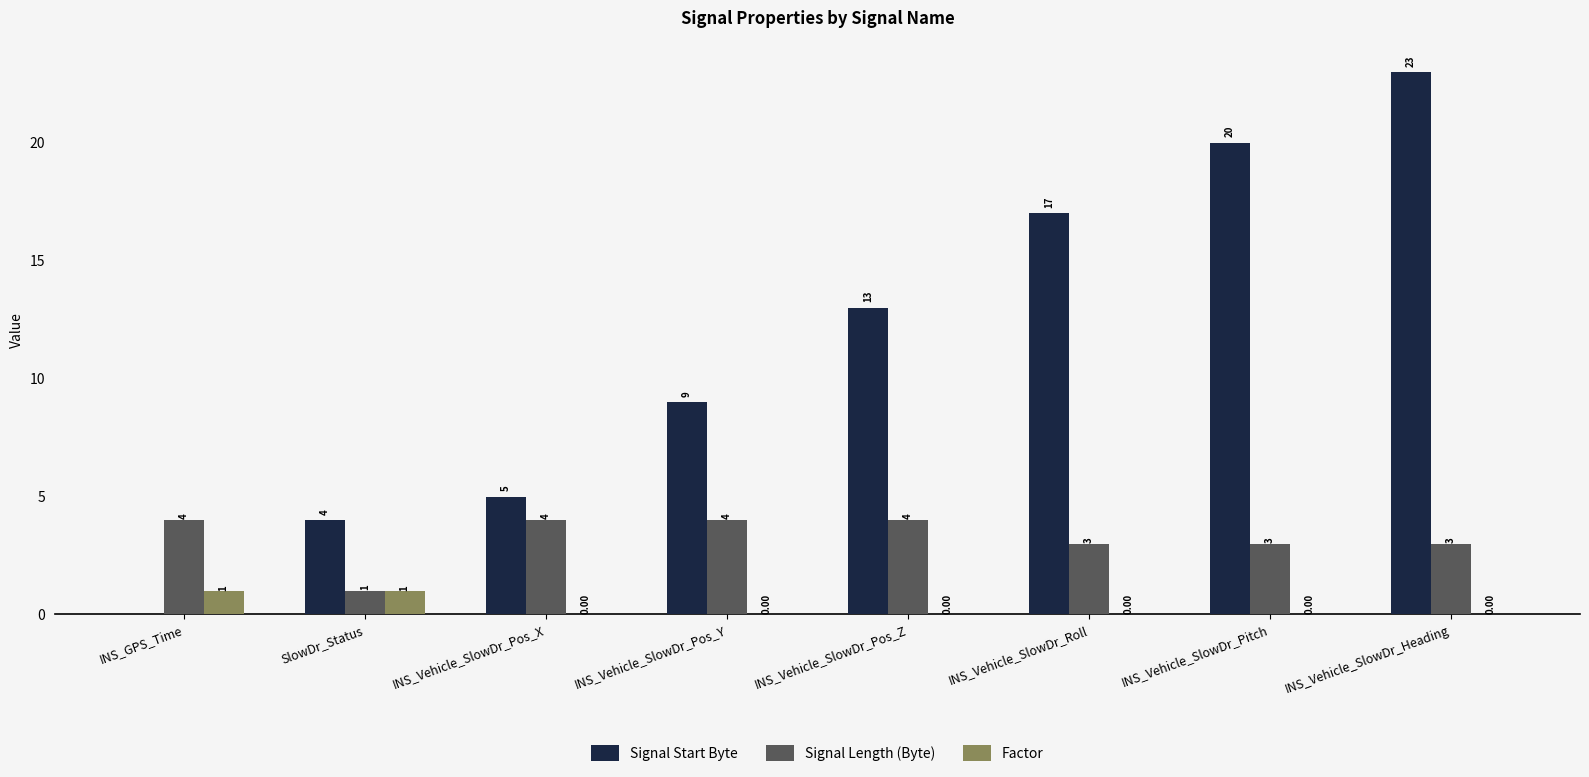

Where is Signal Start Byte nearest to the value 11?

INS_Vehicle_SlowDr_Pos_Y